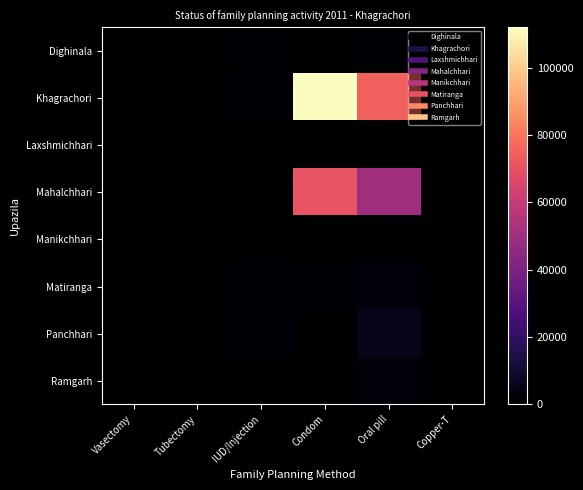

Which series has the largest total across all categories?

Khagrachori